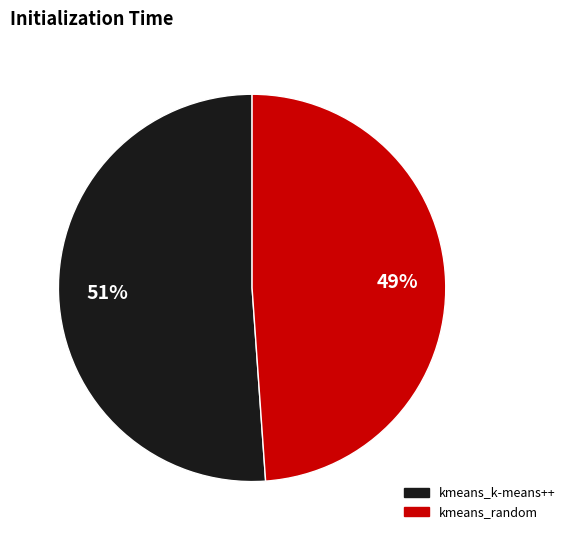

Which has a higher value, kmeans_k-means++ or kmeans_random?

kmeans_k-means++